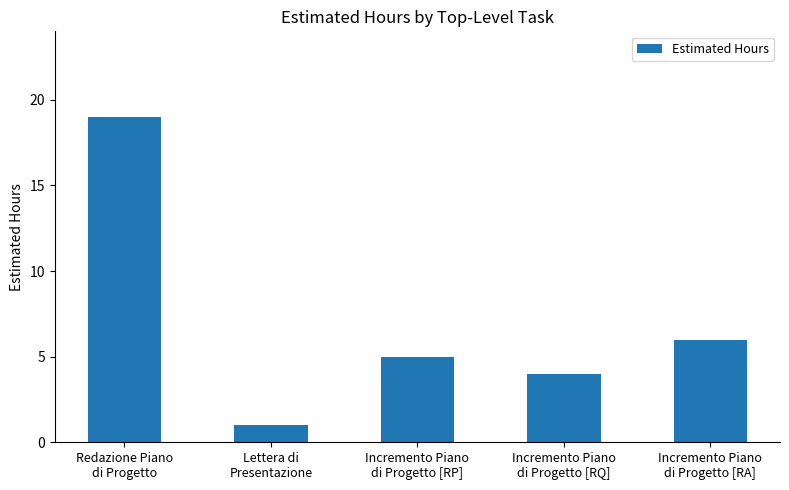

What is the greatest value displayed?

19